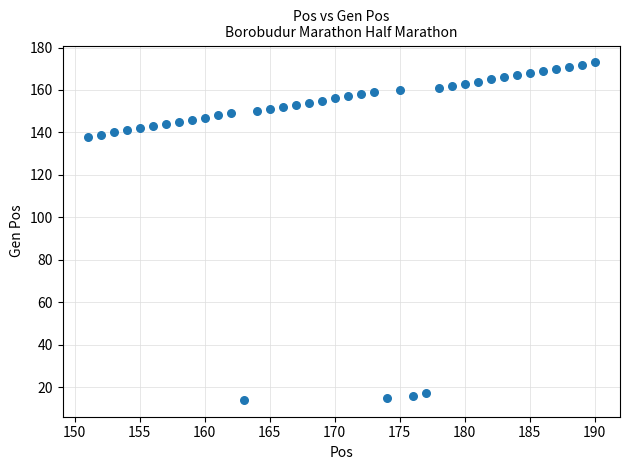

What is the range of Y values (max minus min)?

159